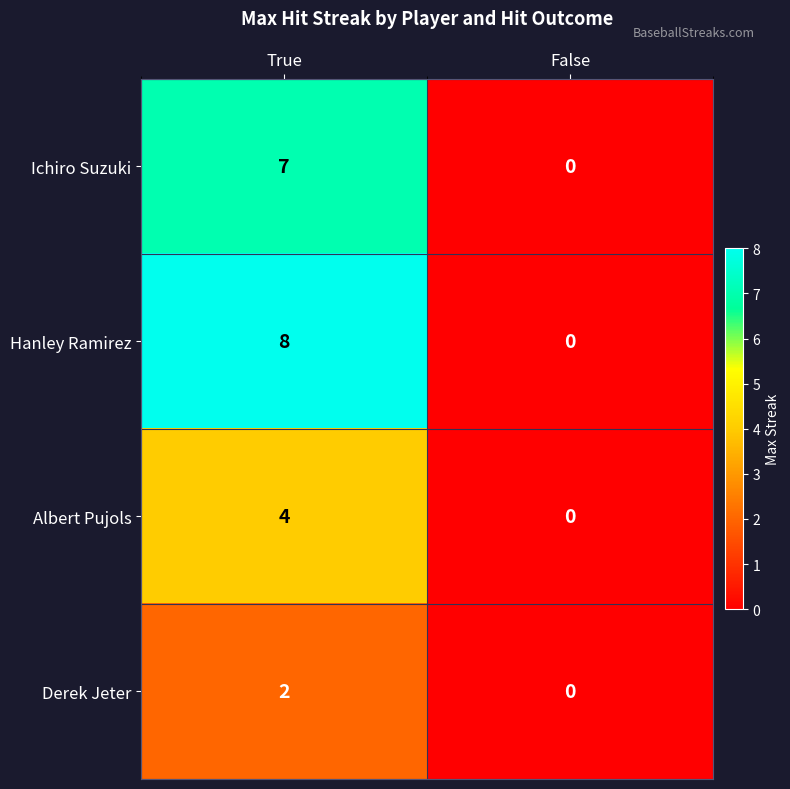

The value of Hanley Ramirez at False is -4. True or false?

False